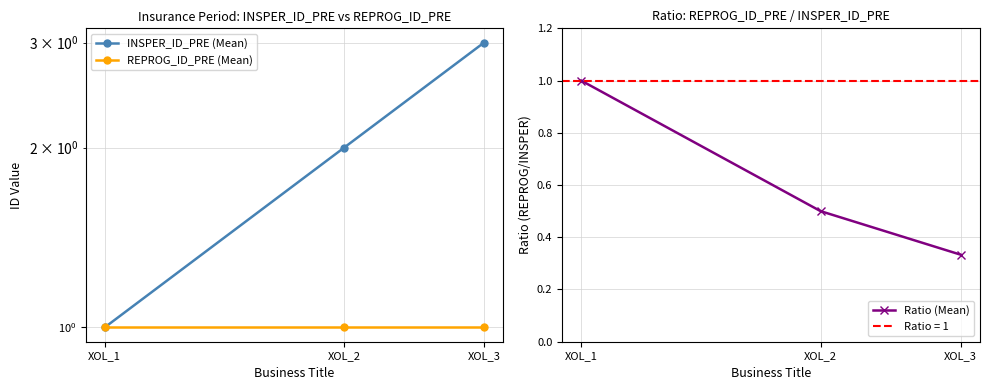

What is the value of the Ratio (Mean) point at the 1st from the left?

1.0